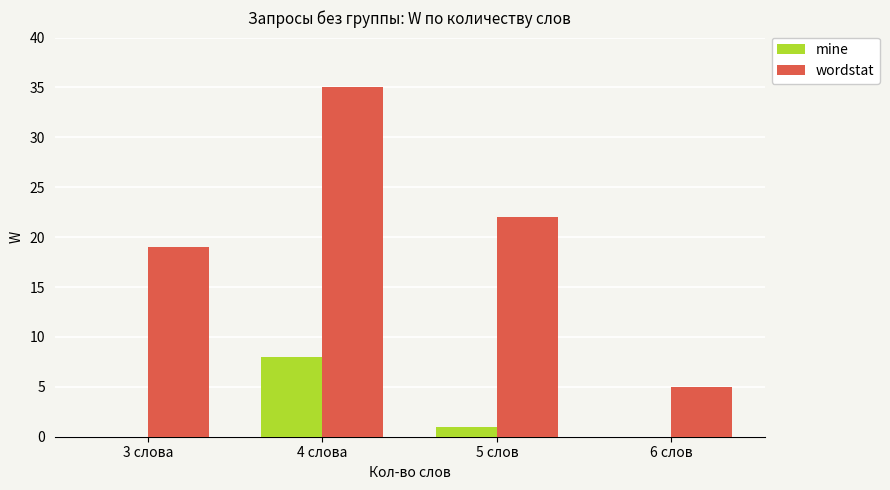

Reading left to right, extract all data points from this chart.

mine: 3 слова=0	4 слова=8	5 слов=1	6 слов=0
wordstat: 3 слова=19	4 слова=35	5 слов=22	6 слов=5